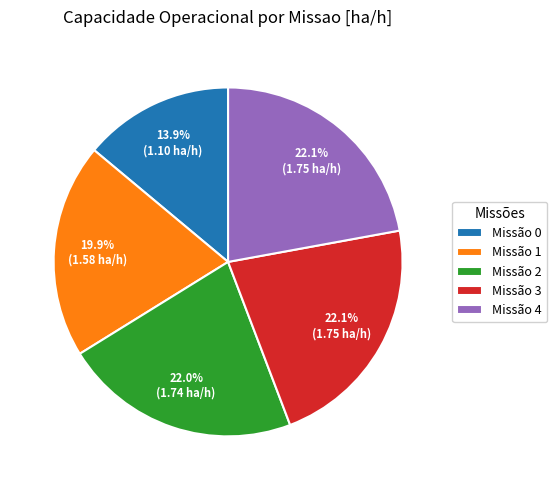

What is the ratio of the value at Missão 0 to the value at Missão 2?

0.6